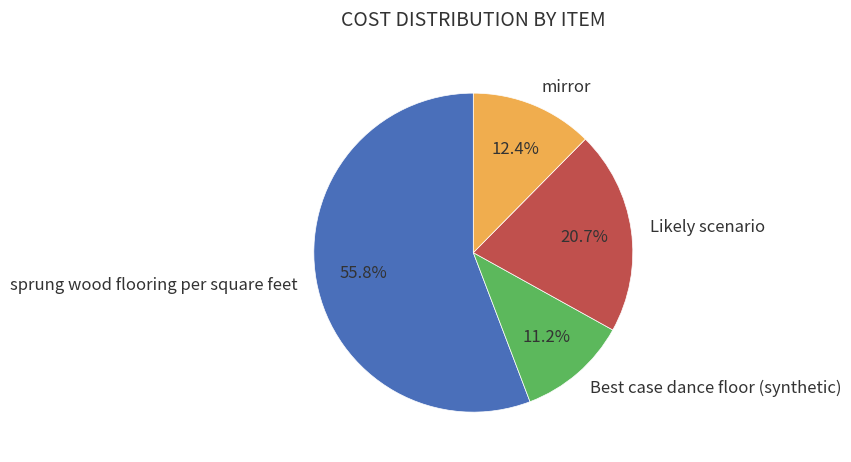

True or false: Best case dance floor (synthetic) accounts for 21% of the total.

False